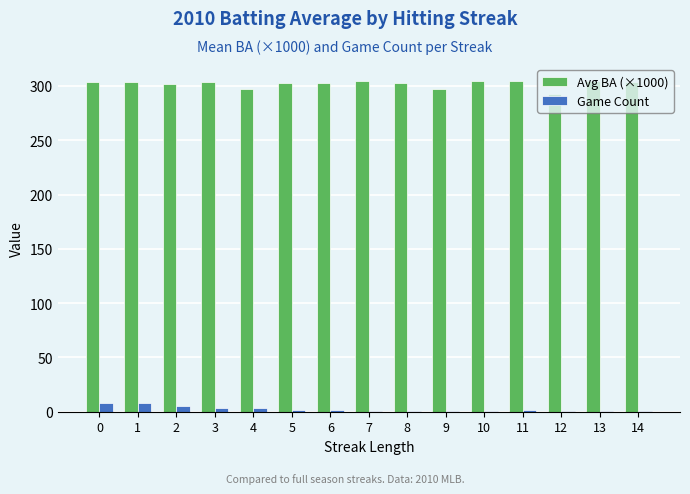

How many series are shown in this chart?

2